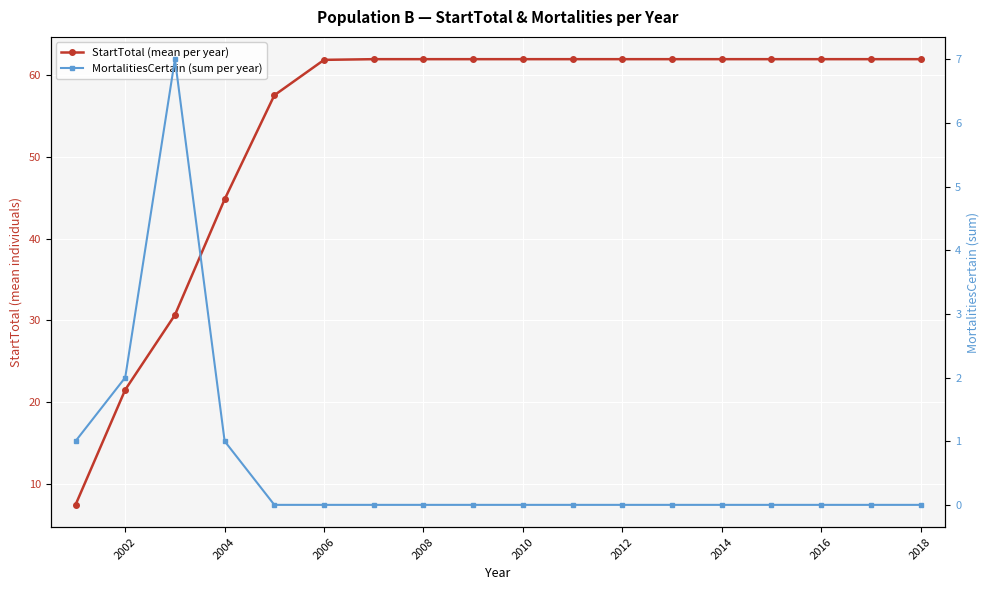

What is the difference between the maximum and minimum values in the StartTotal (mean per year) series?

54.6